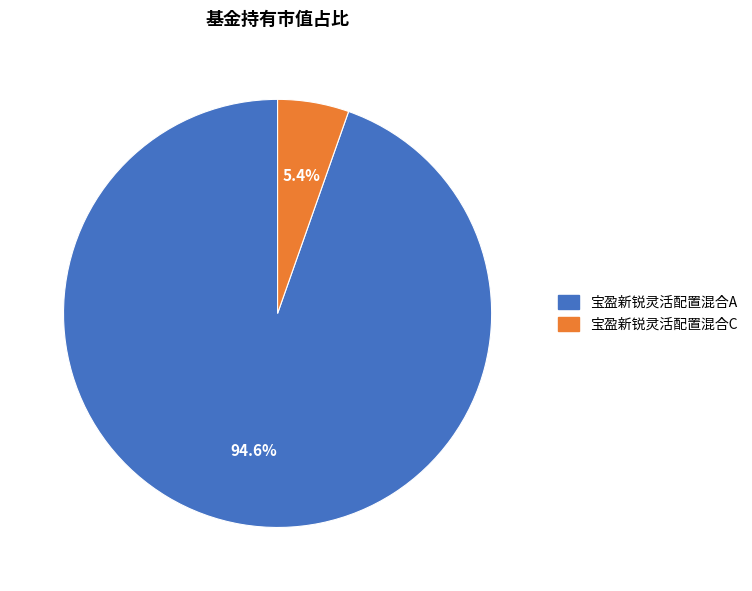

How many segments does this pie chart have?

2